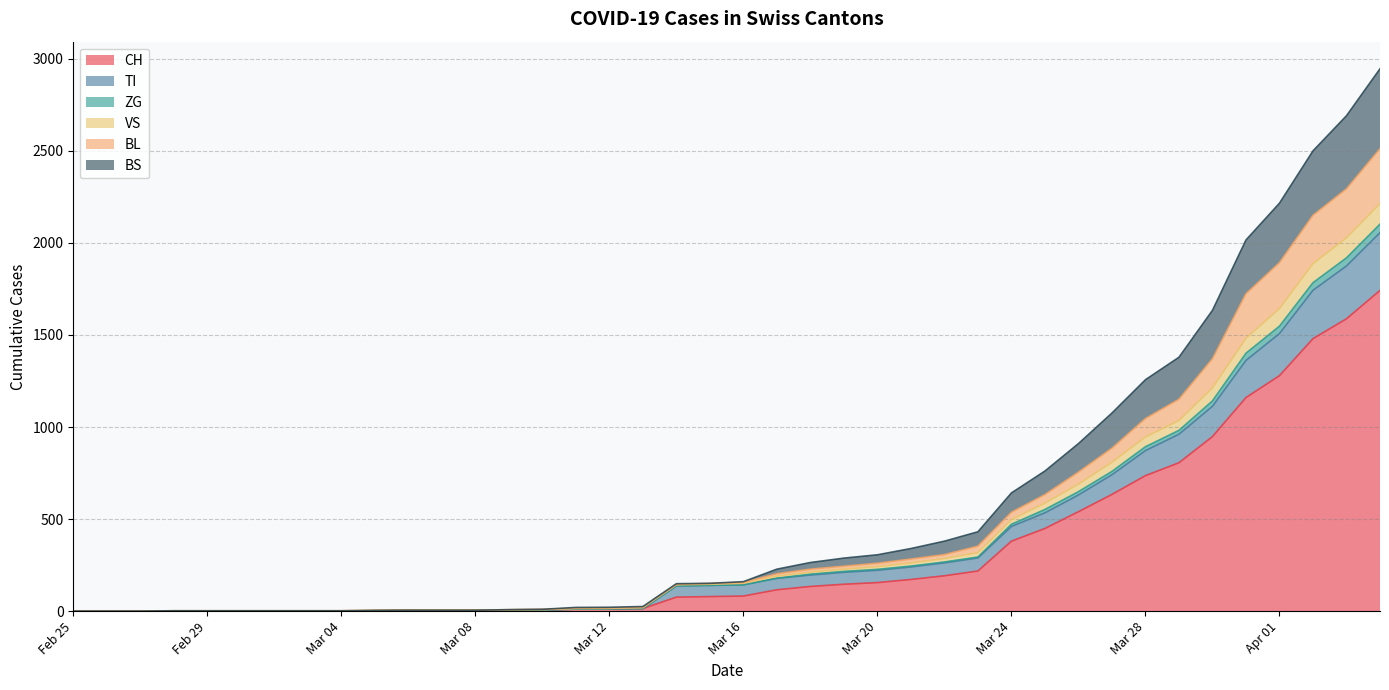

True or false: CH and TI intersect in this chart.

False